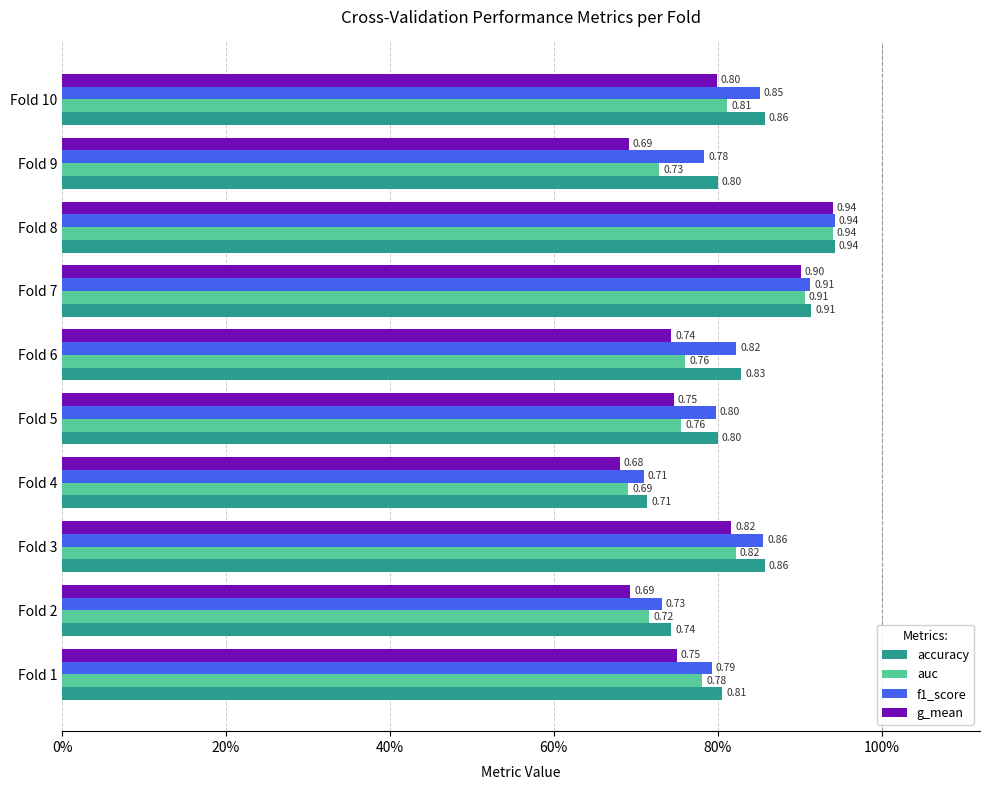

What is the minimum value shown in the chart?

0.7